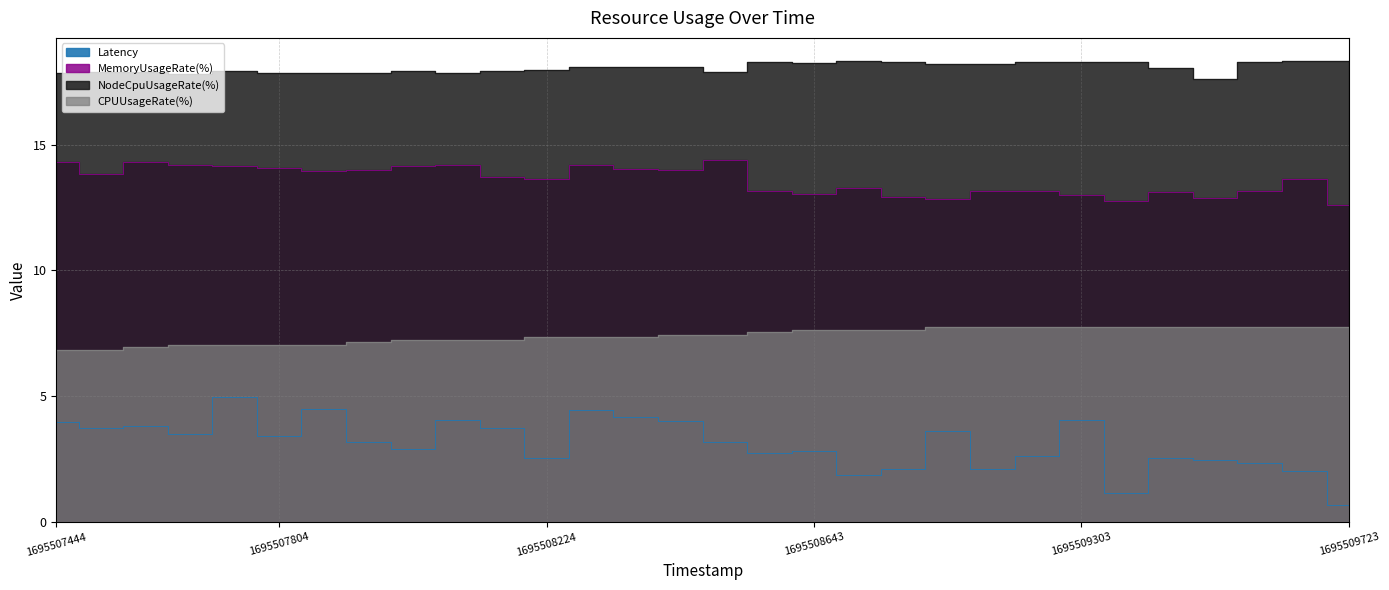

True or false: Latency and NodeCpuUsageRate(%) cross at least once.

False